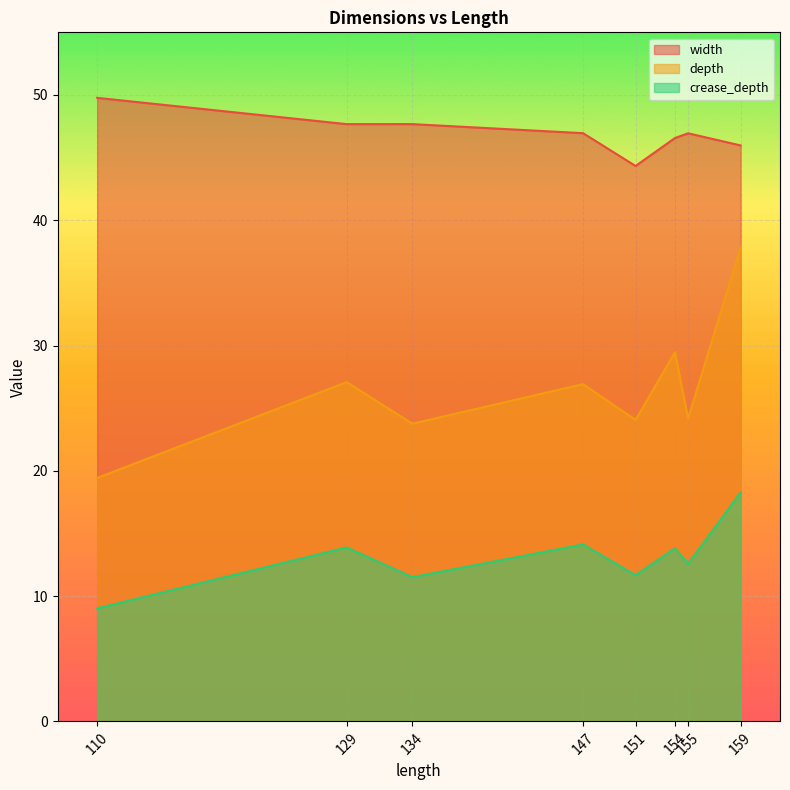

What is the value of the width point at the 5th from the left?

44.3